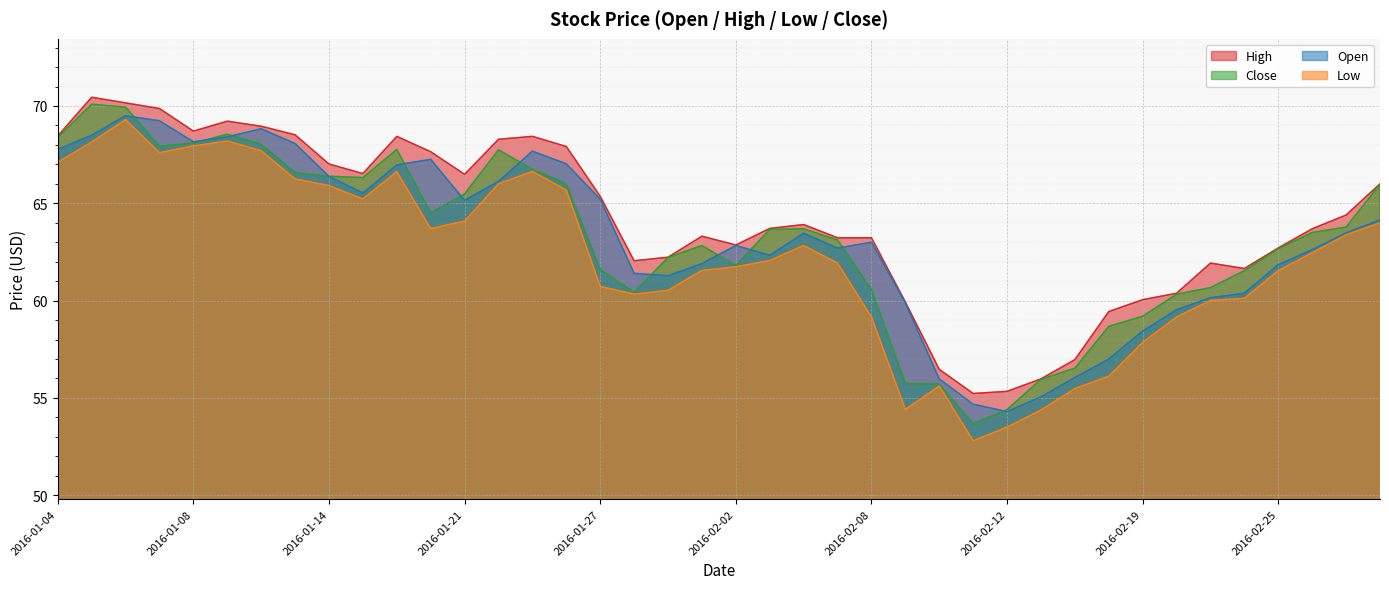

Rank the categories by Open value from highest to lowest.

2016-01-06, 2016-01-07, 2016-01-12, 2016-01-05, 2016-01-11, 2016-01-08, 2016-01-13, 2016-01-04, 2016-01-25, 2016-01-20, 2016-01-26, 2016-01-19, 2016-01-14, 2016-01-22, 2016-01-15, 2016-01-27, 2016-01-21, 2016-03-01, 2016-02-29, 2016-02-04, 2016-02-08, 2016-02-02, 2016-02-05, 2016-02-26, 2016-02-03, 2016-02-01, 2016-02-25, 2016-01-28, 2016-01-29, 2016-02-24, 2016-02-23, 2016-02-09, 2016-02-22, 2016-02-19, 2016-02-18, 2016-02-17, 2016-02-10, 2016-02-16, 2016-02-11, 2016-02-12